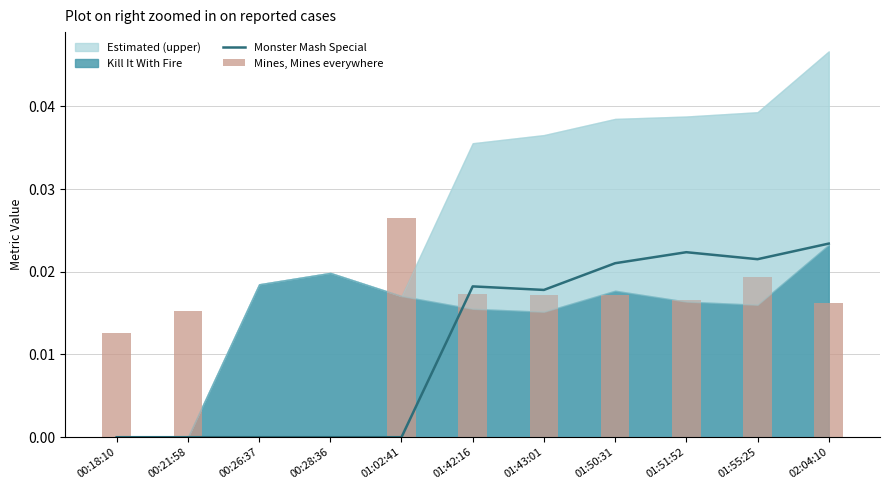

At which label does Monster Mash Special reach its peak?

02:04:10